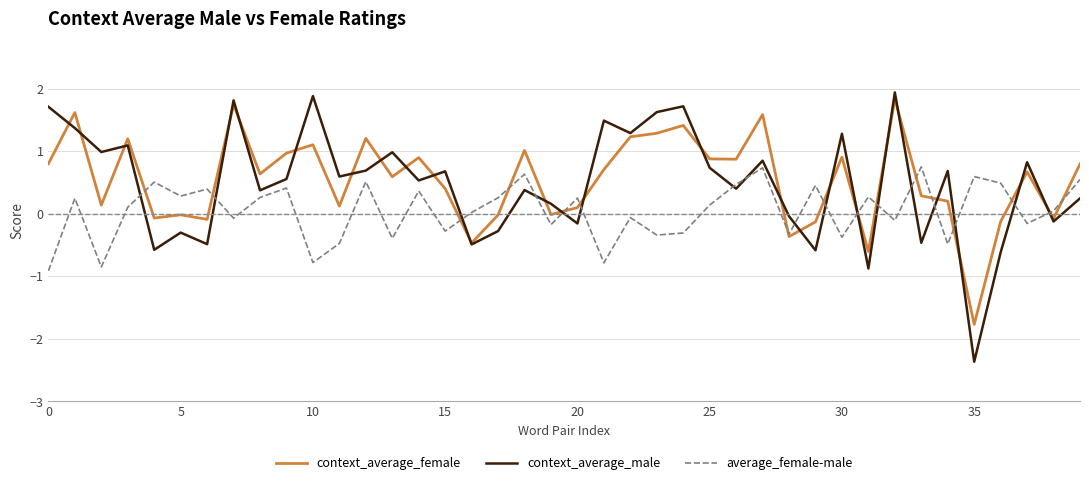

What is the highest value of the context_average_female series?

1.8